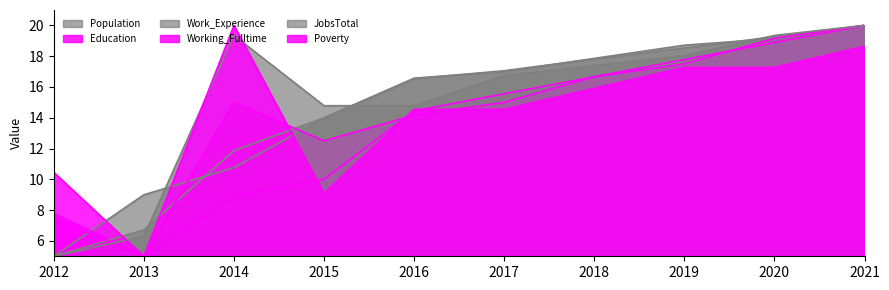

Rank the series at 2020 from highest to lowest value.

JobsTotal, Population, Working_Fulltime, Work_Experience, Education, Poverty